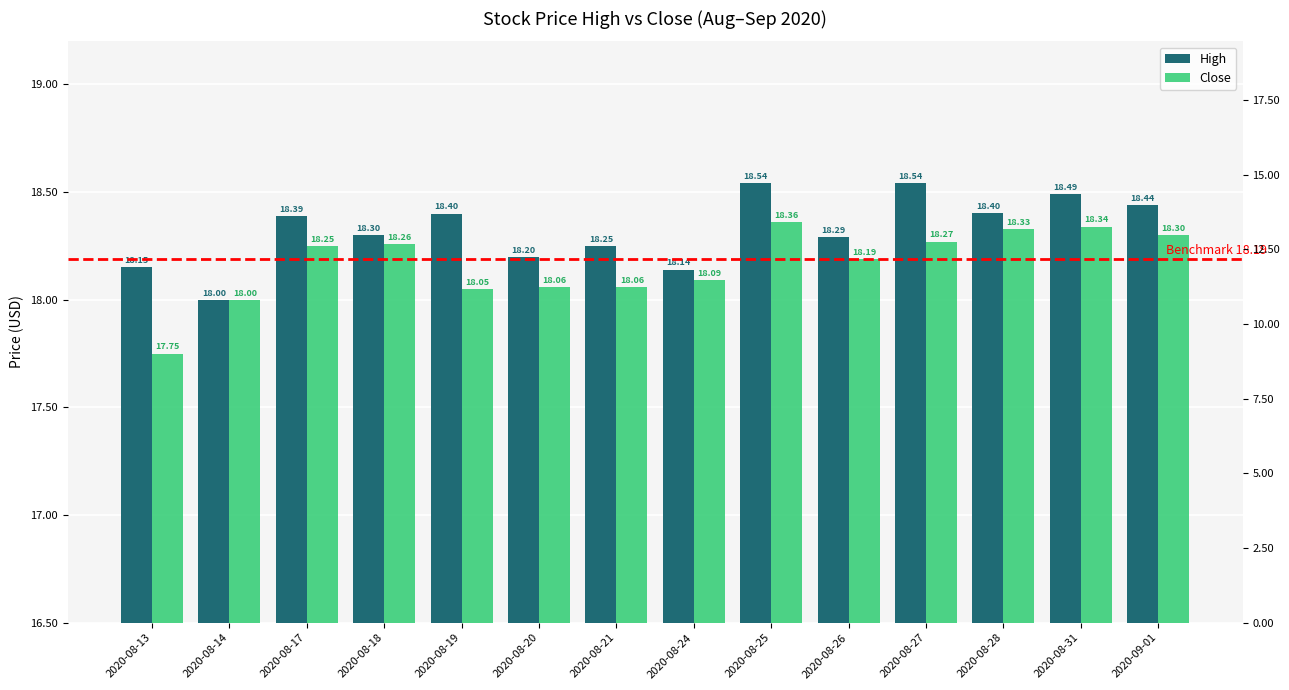

At which label does High reach its minimum?

2020-08-14